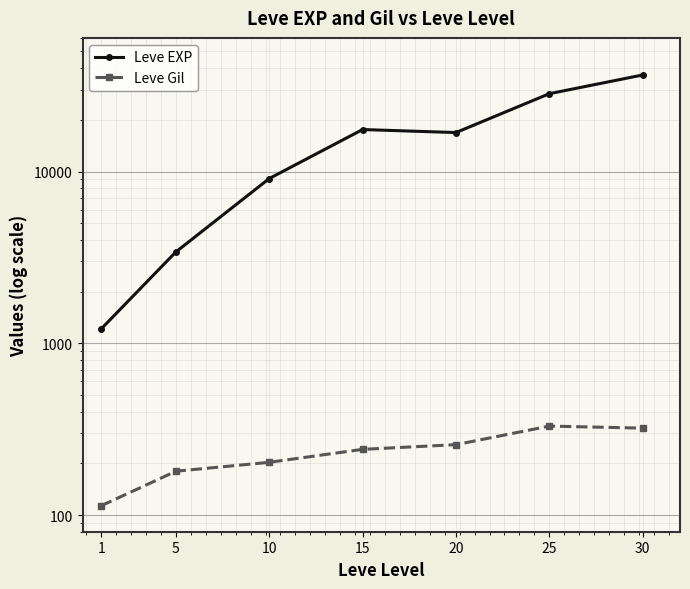

Is this an area chart (filled region under the line)?

No